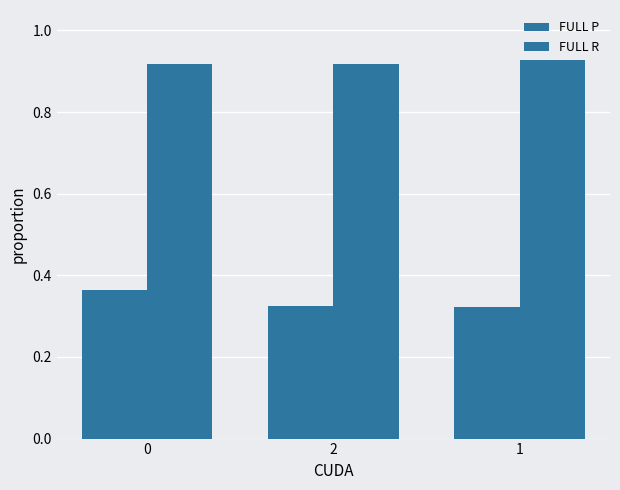

How many bars are there in each group?

2